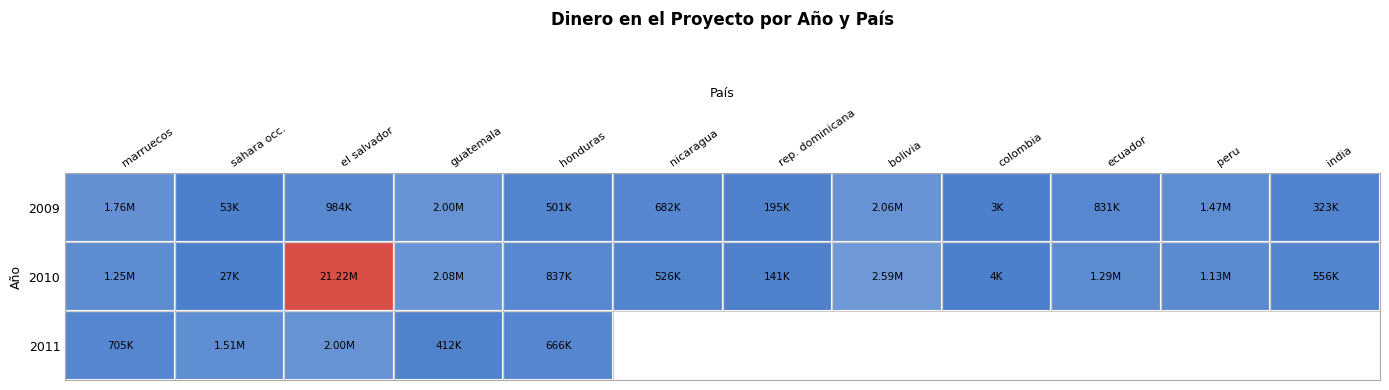

What is the approximate value of 2011 at 1?

1514226